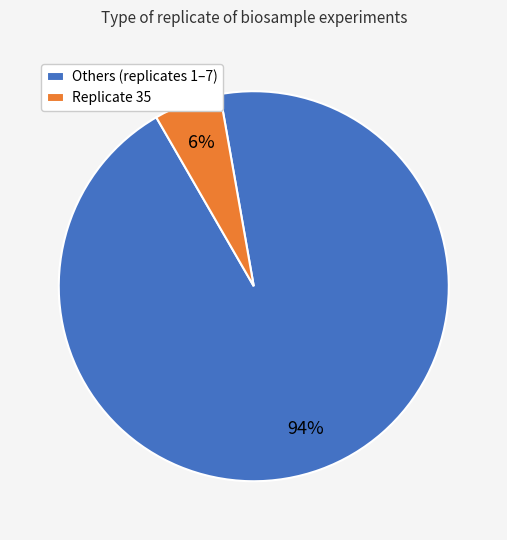

Do Replicate 35 and Others (replicates 1–7) together represent more than half of the pie?

Yes